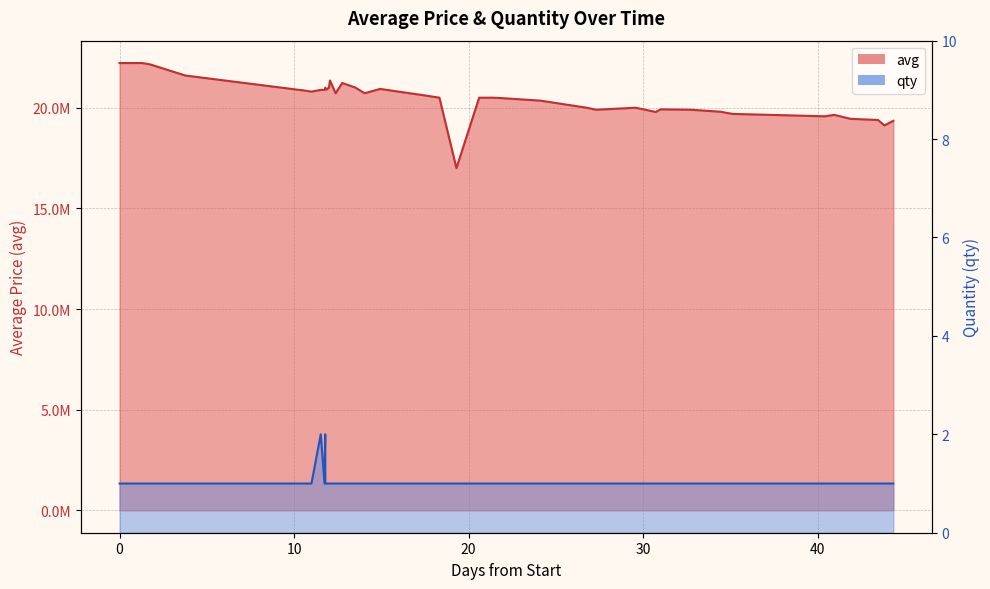

What is the maximum value shown in the chart?

22219996